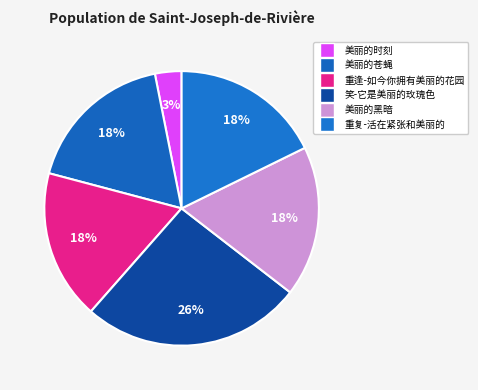

Approximately how many times larger is the value at 重复-活在紧张和美丽的 compared to 重逢-如今你拥有美丽的花园?

1.0